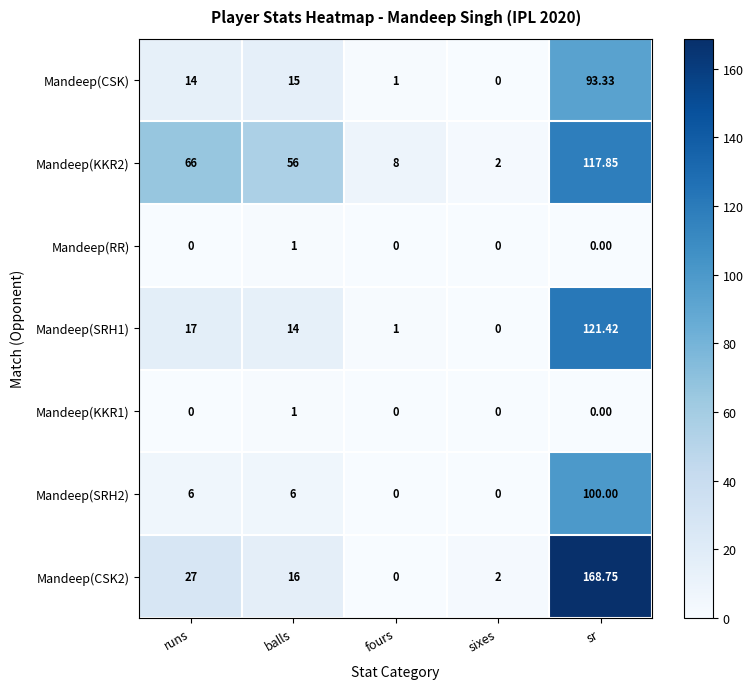

How many data points does each series have?

5